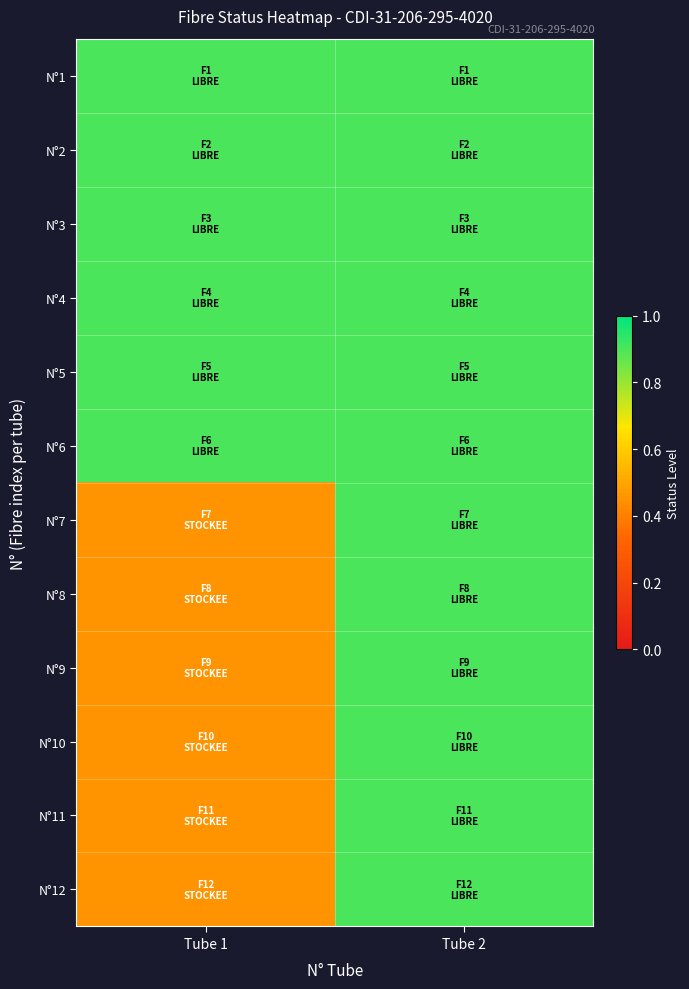

At Tube 2, list the series in order from smallest to largest.

N°1, N°2, N°3, N°4, N°5, N°6, N°7, N°8, N°9, N°10, N°11, N°12